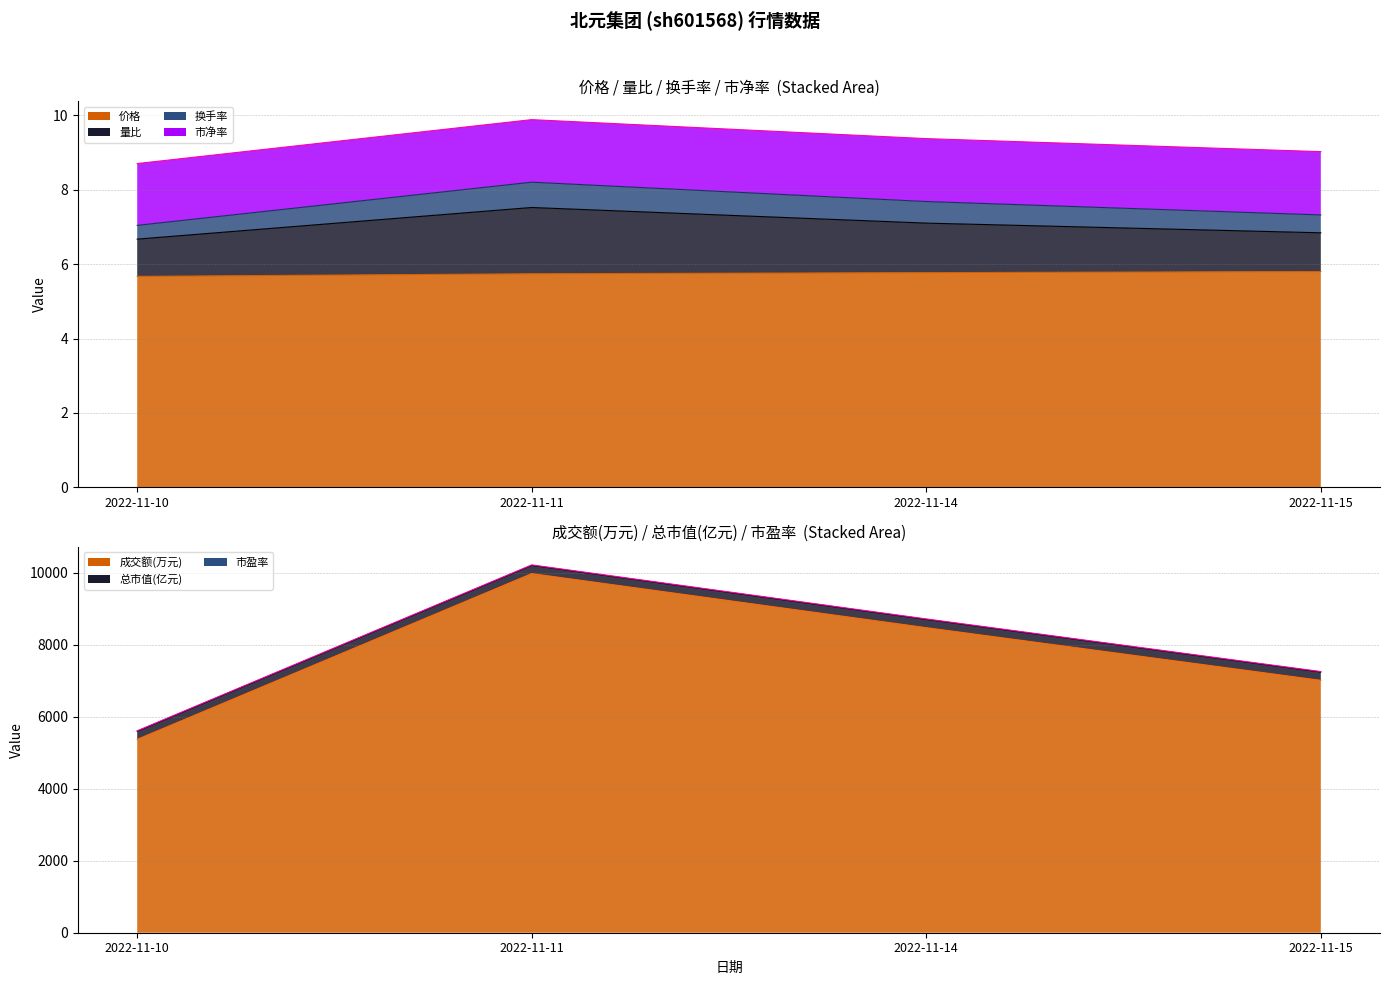

Where is the first local maximum for 换手率?

2022-11-11